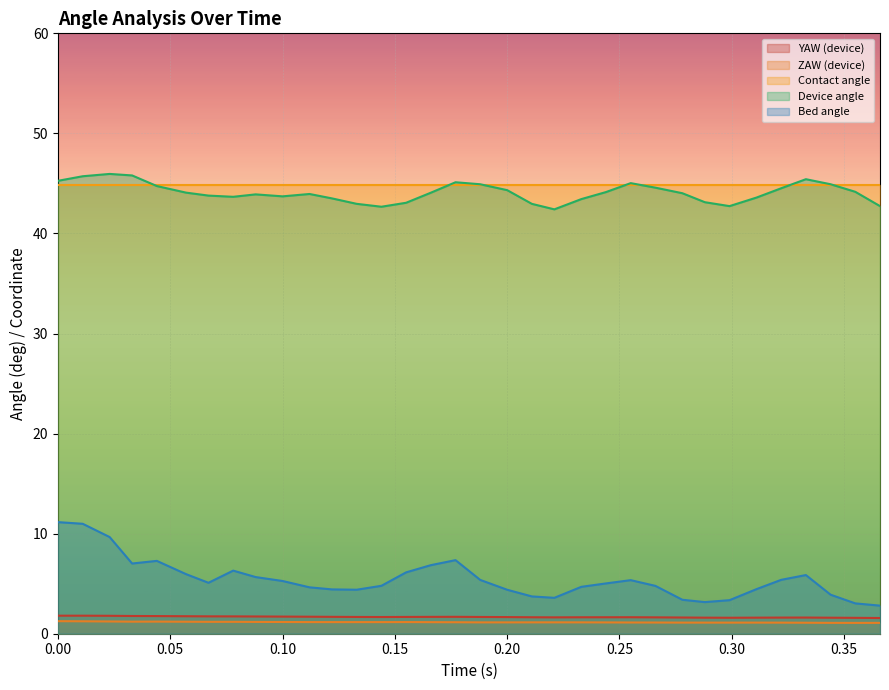

True or false: YAW (device) and Contact angle cross at least once.

False